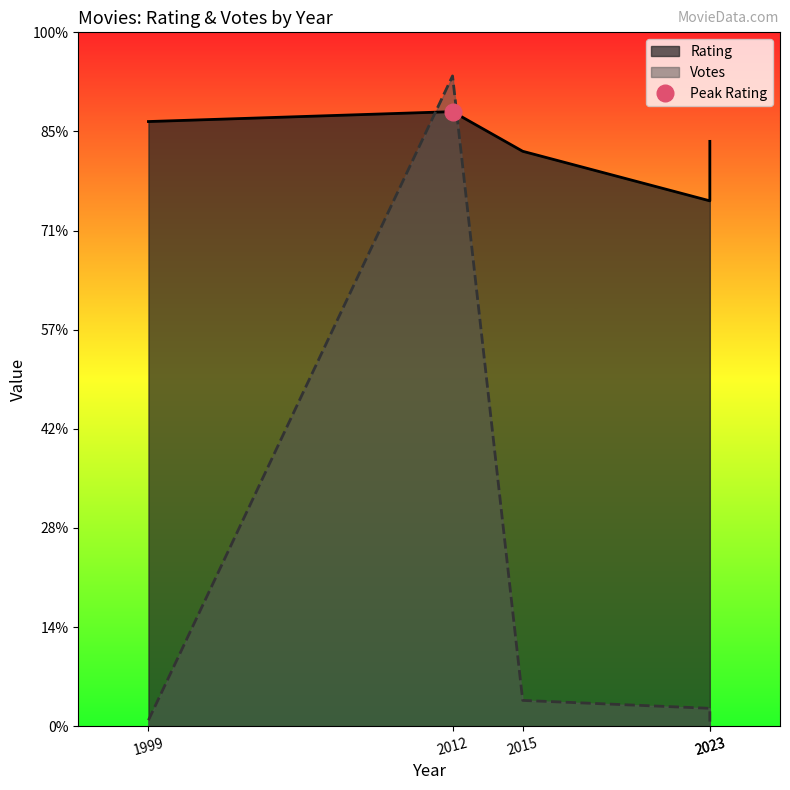

Between 2015 and 2012, which series saw the biggest shift?

Votes